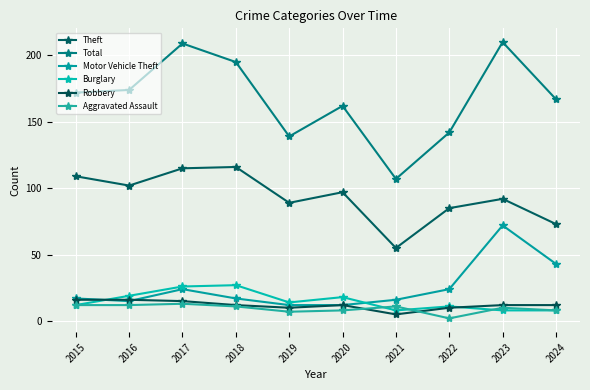

How many intersections are there between Aggravated Assault and Burglary?

3